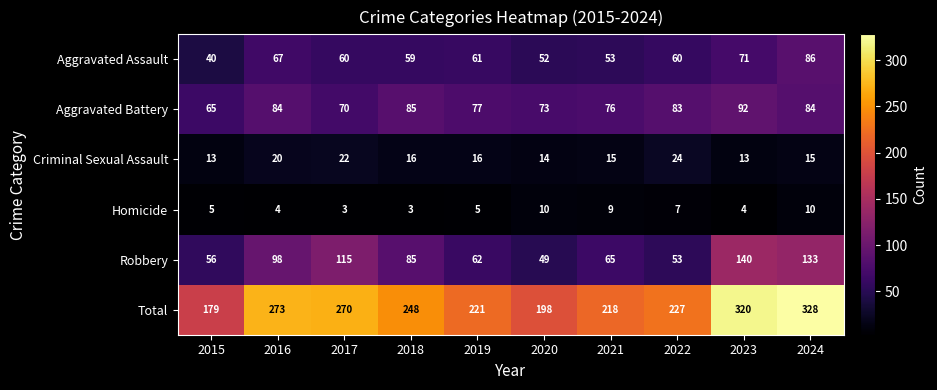

Count the number of data series in this chart.

6